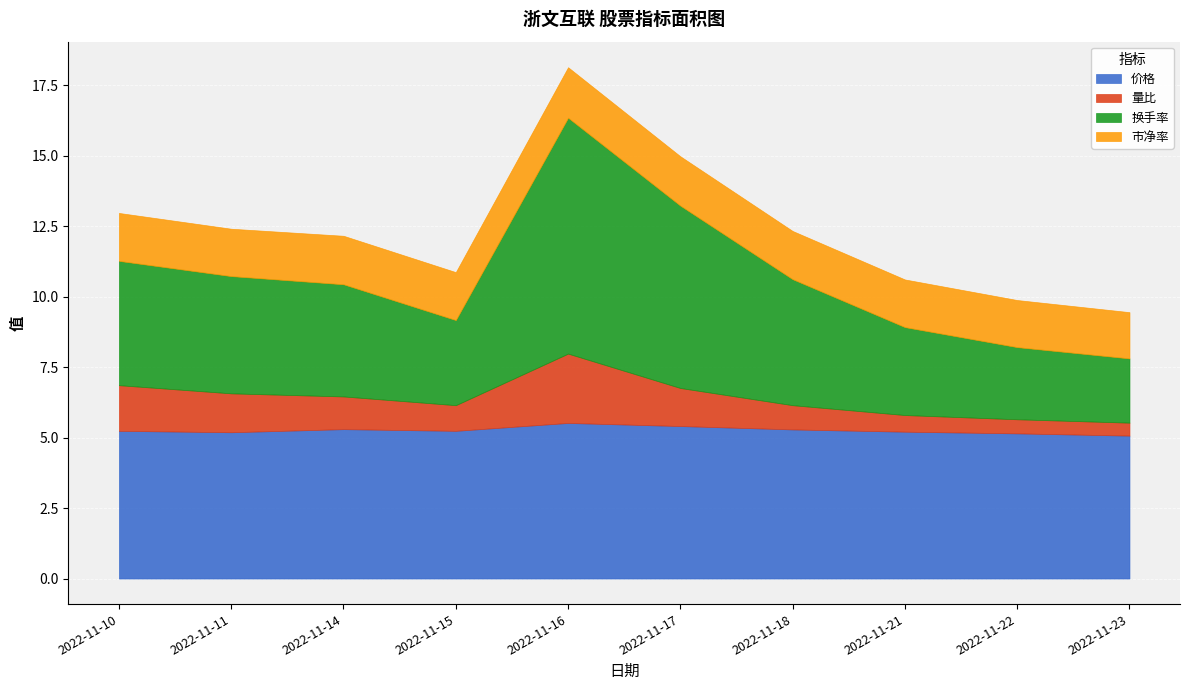

In 量比, how many points are lower than both neighbors (excluding endpoints)?

1